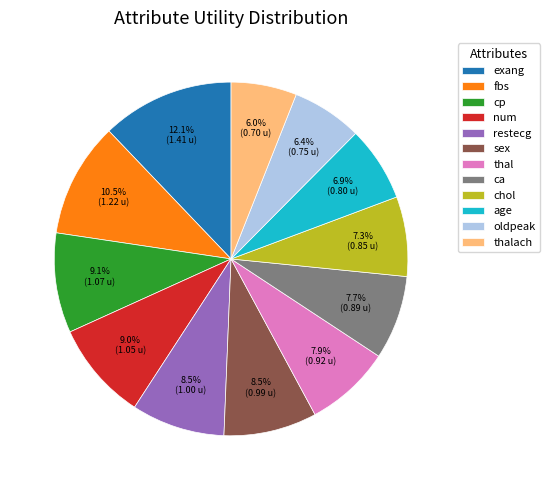

Which category has the biggest portion of the pie?

exang